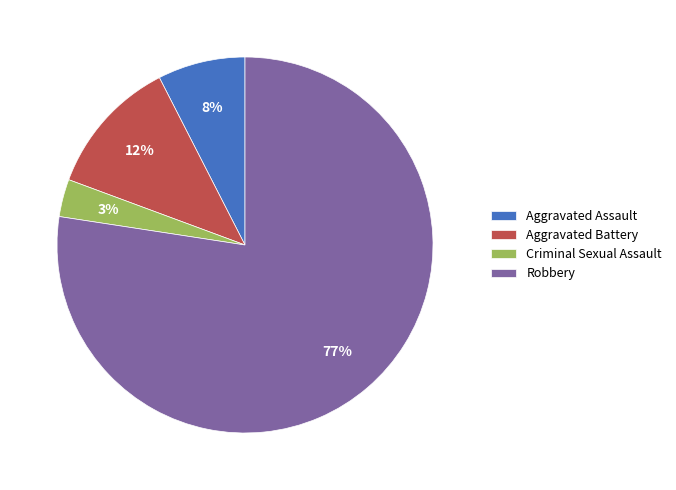

To the nearest percent, what is the average slice percentage?

25%